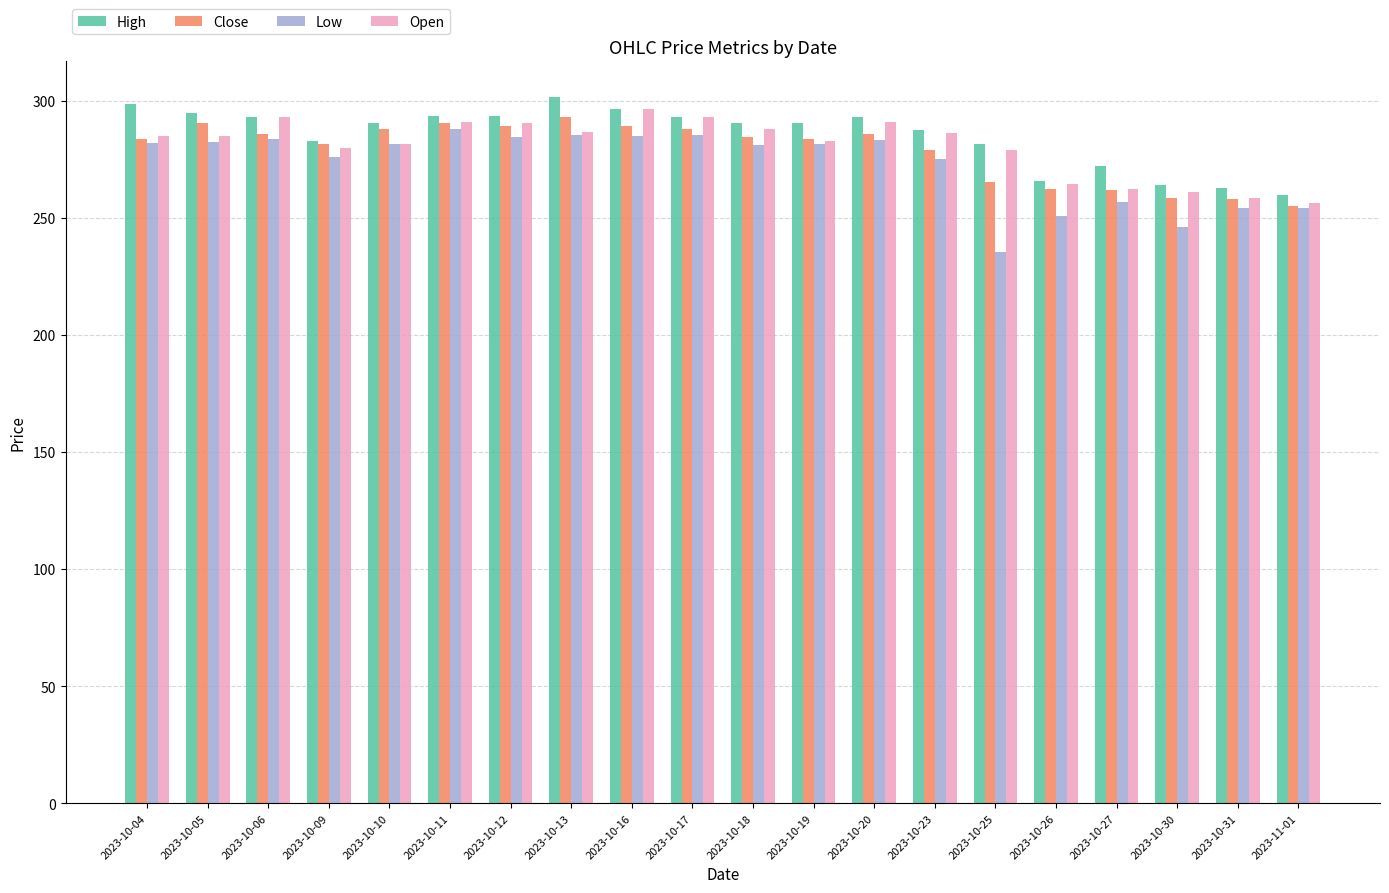

The value of Close at 2023-10-20 is 477.2. True or false?

False